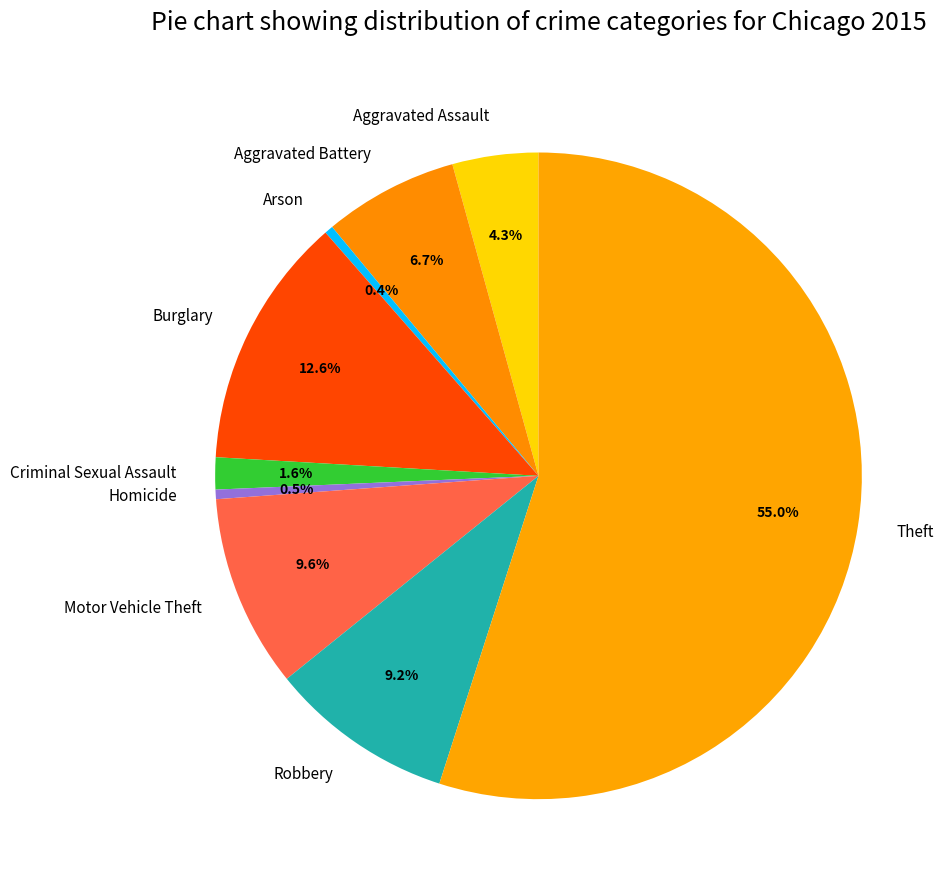

To the nearest percent, what is the difference between the largest and smallest slice percentages?

55%